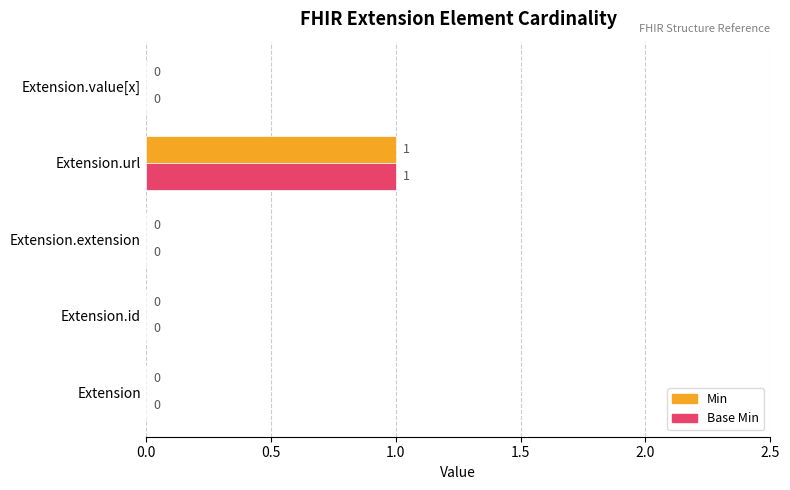

At which category is the sum across all series the highest?

Extension.url